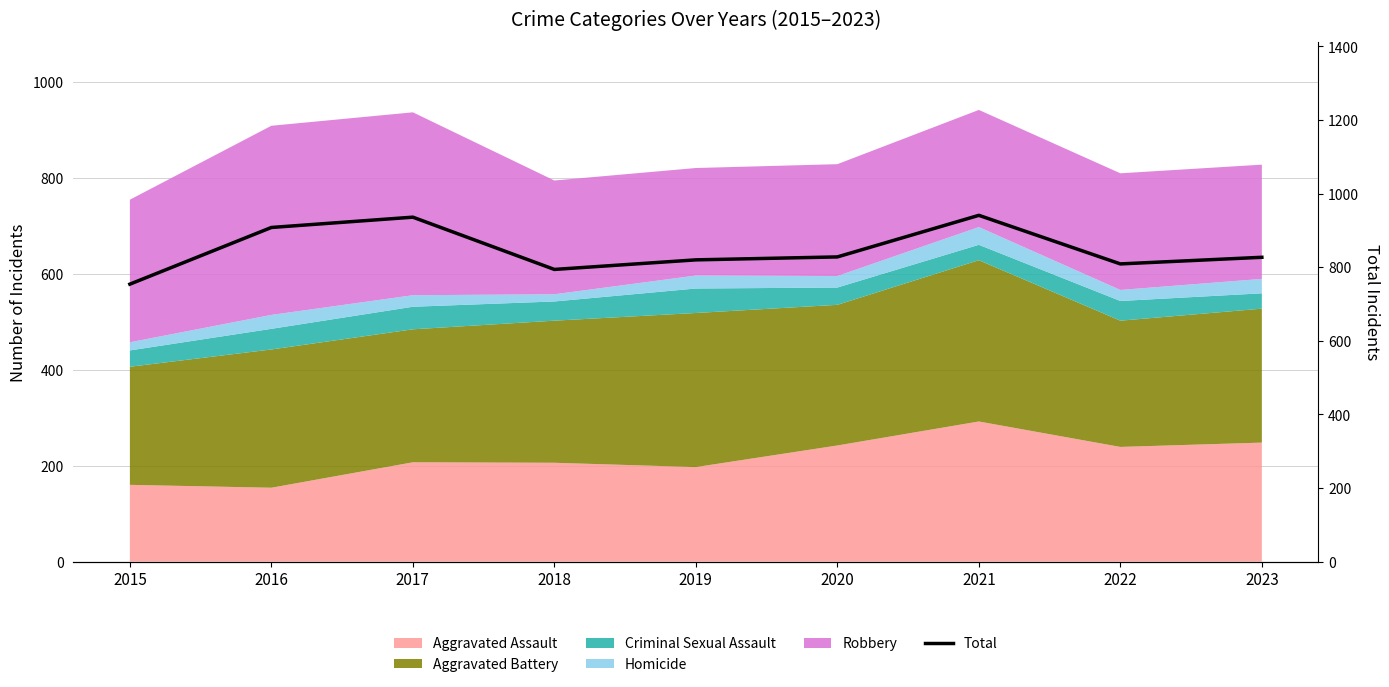

How many points are lower than both their immediate neighbors (excluding endpoints)?

2